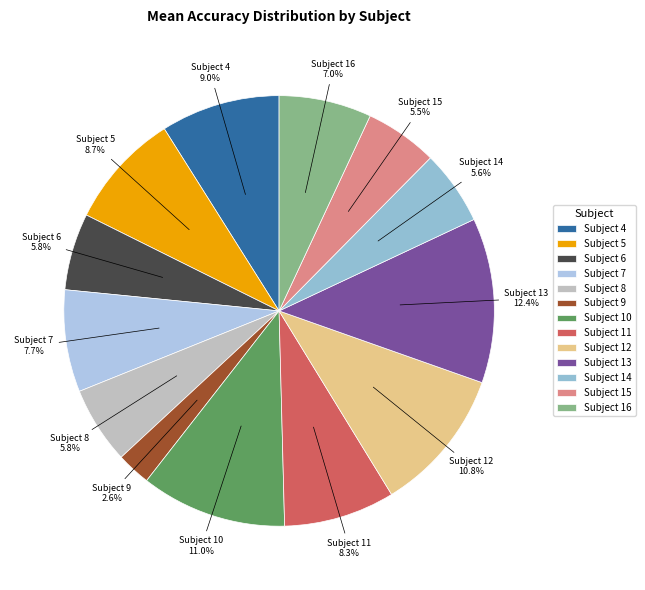

Is it true that Subject 10 is 25% of the pie?

False